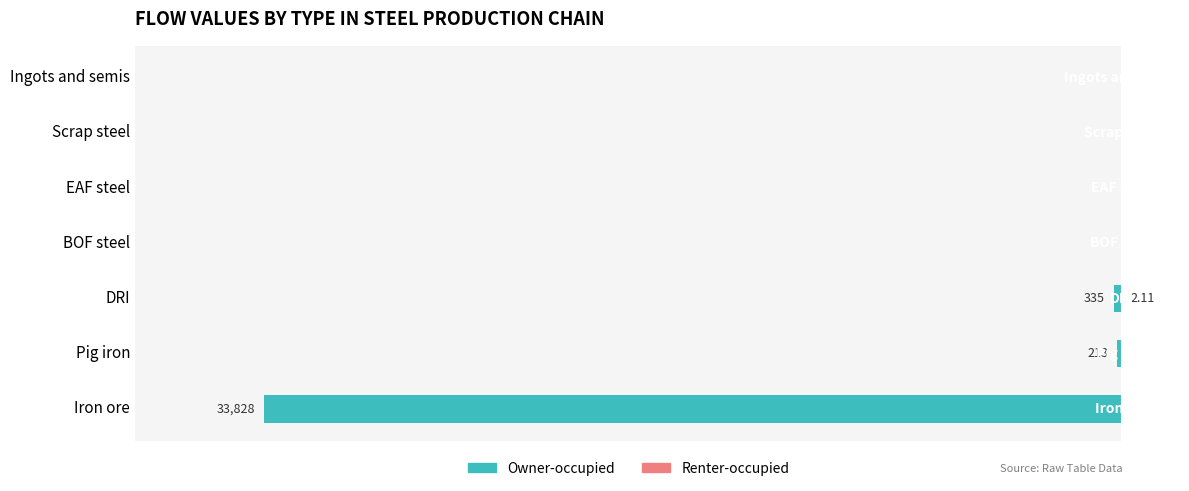

How many values in the Renter-occupied series exceed 0?

1